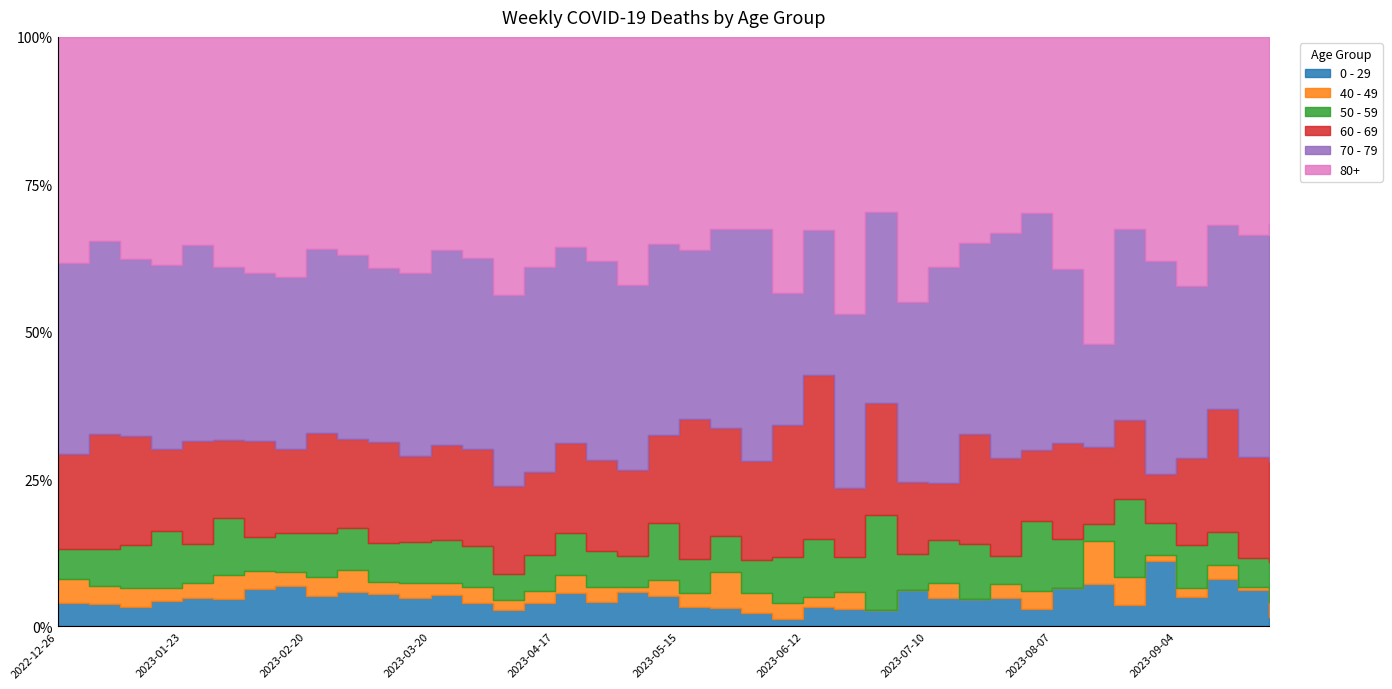

What is the sum of all 80+ values?

4521